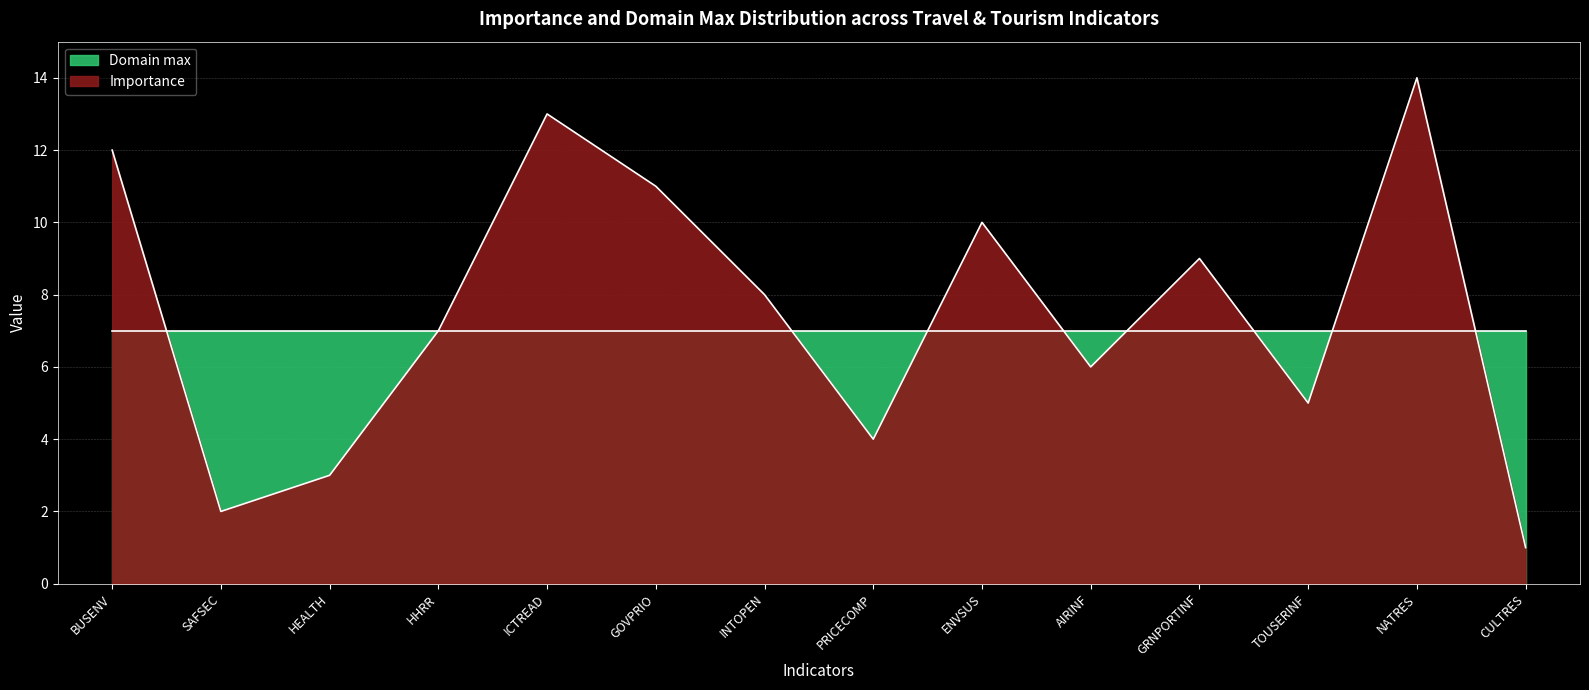

At which category does the data reach its first local valley?

SAFSEC